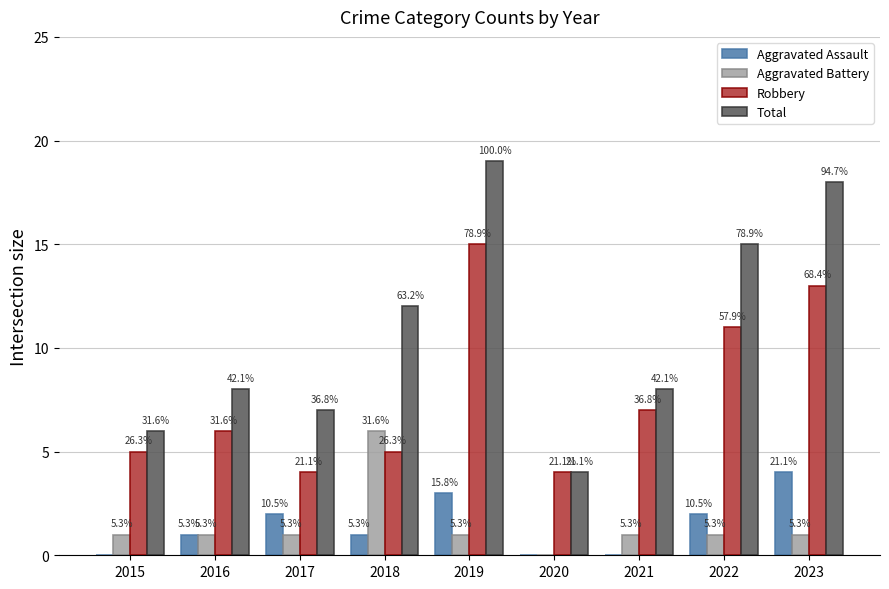

How many groups of bars are there?

9